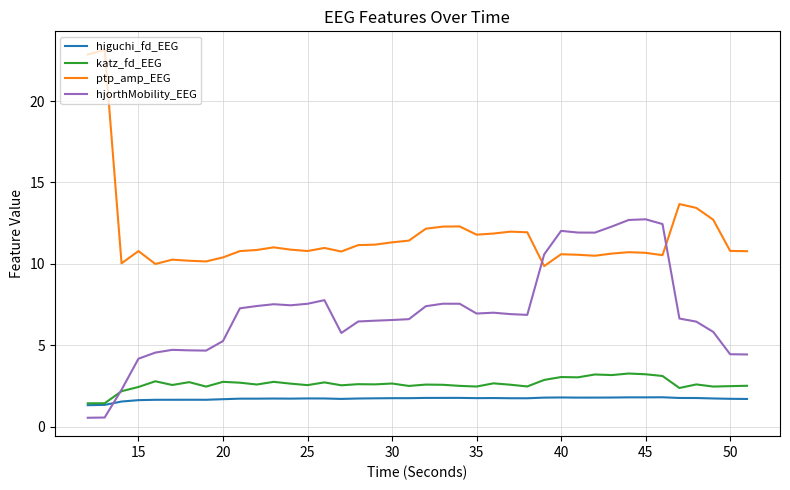

What is the maximum value for higuchi_fd_EEG?

1.8